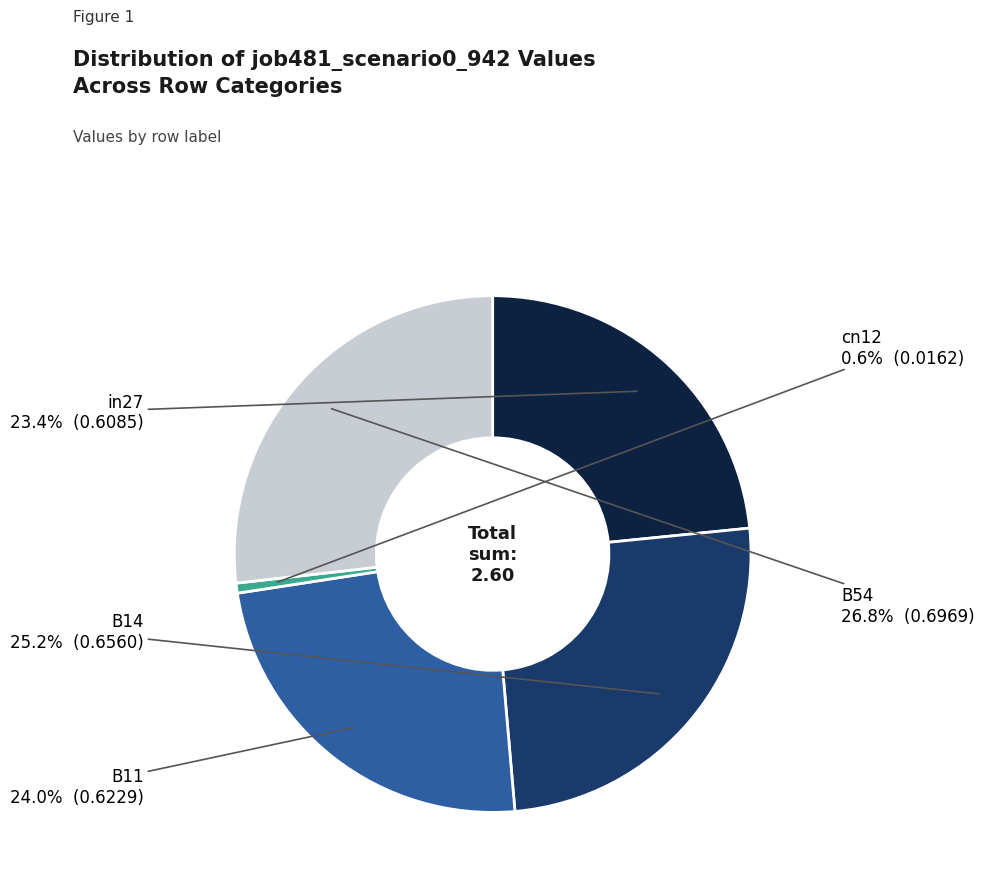

Is there any slice that represents more than half of the pie?

No